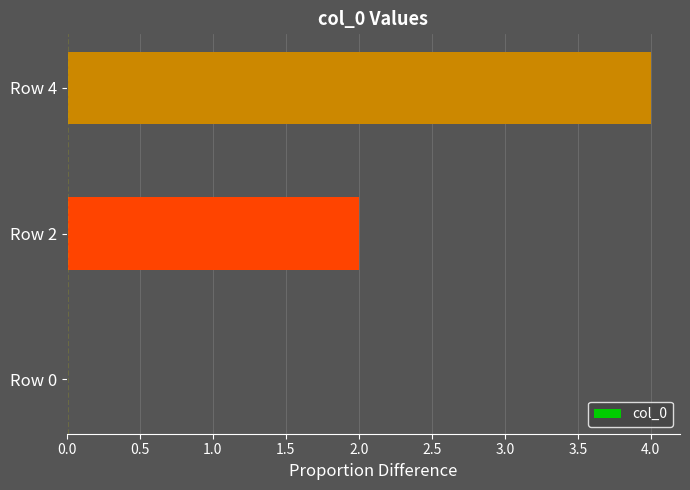

Reading top to bottom, extract all data points from this chart.

Row 4=4	Row 2=2	Row 0=0